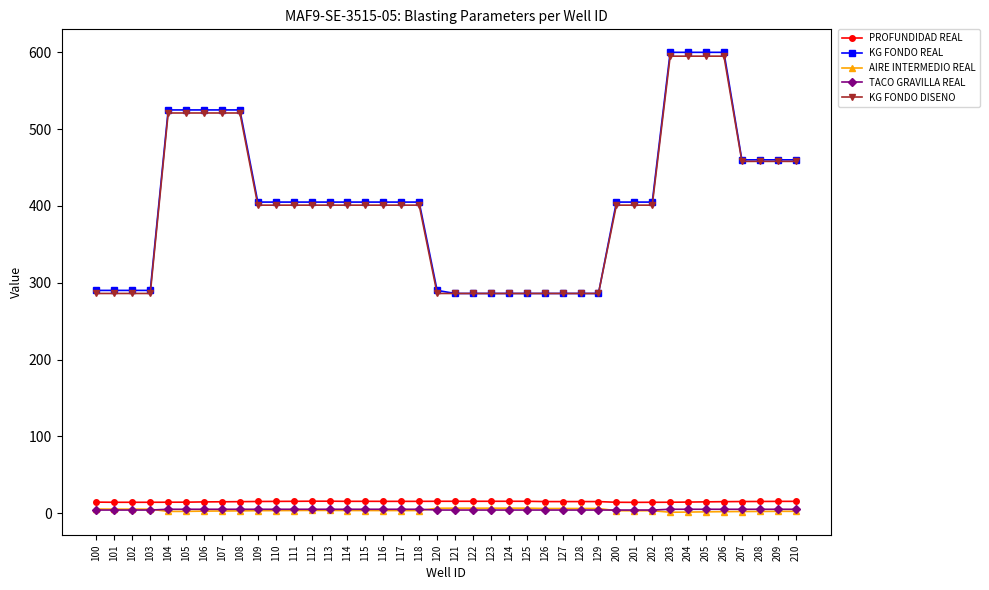

What is the average value of the KG FONDO REAL series?

403.9